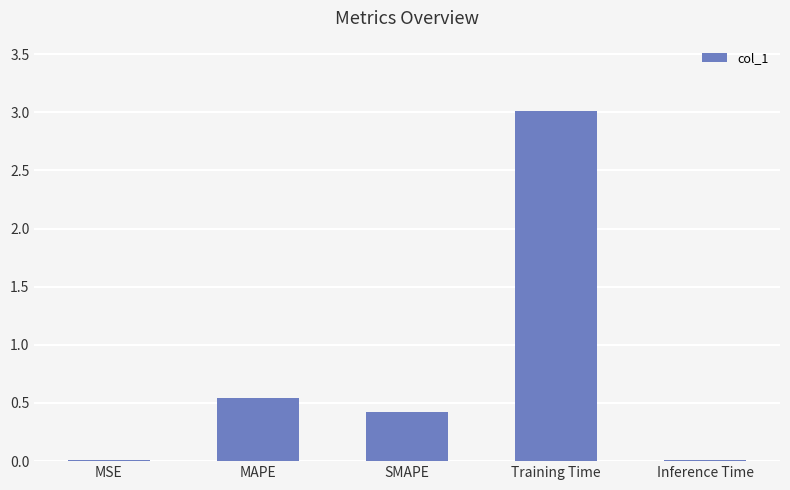

Is it true that the value at SMAPE is 0.2?

False